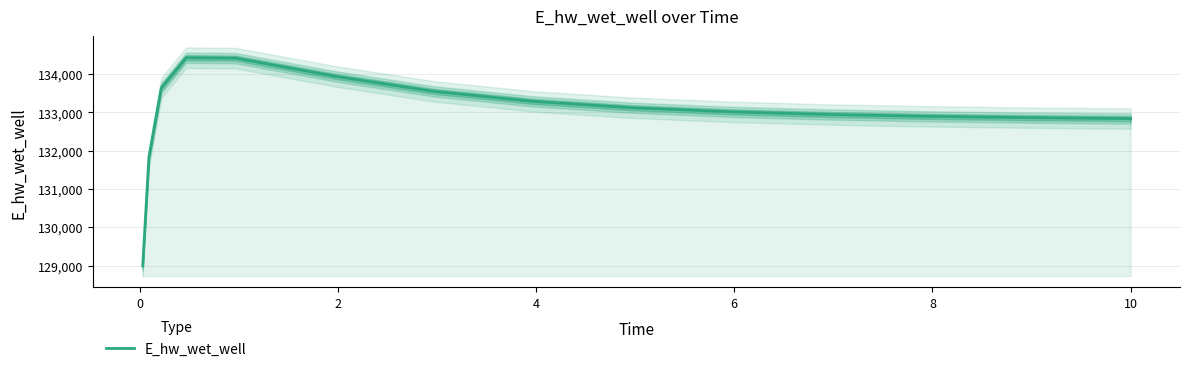

What is the minimum value for E_hw_wet_well?

128994.6